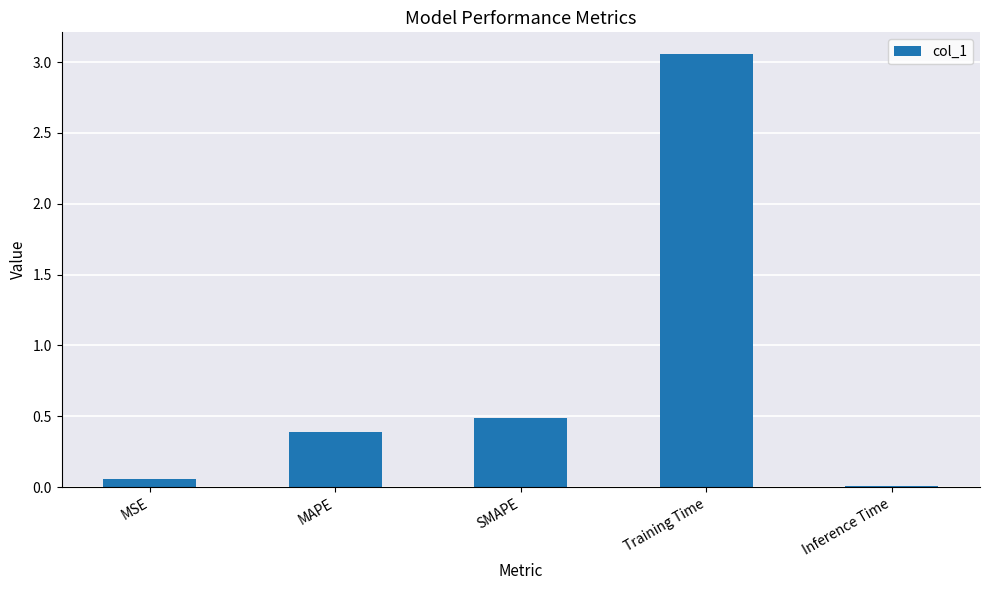

What is the average value?

0.8